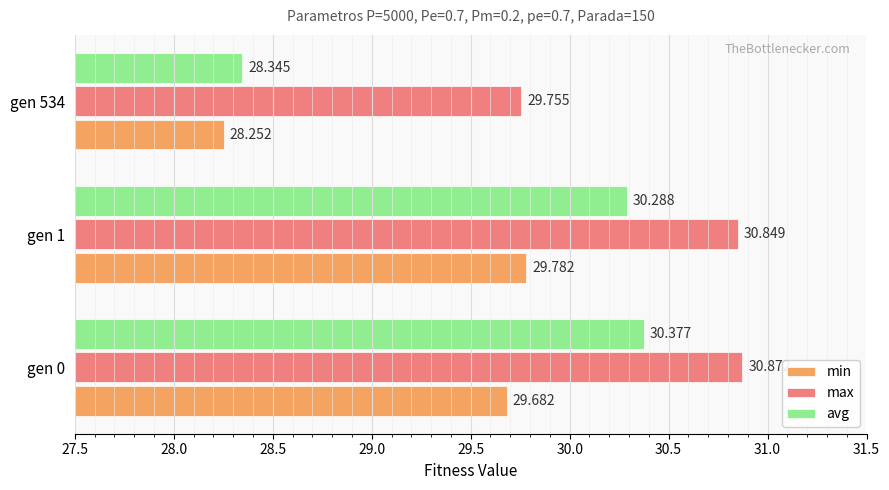

Which series has the largest range (max minus min)?

avg